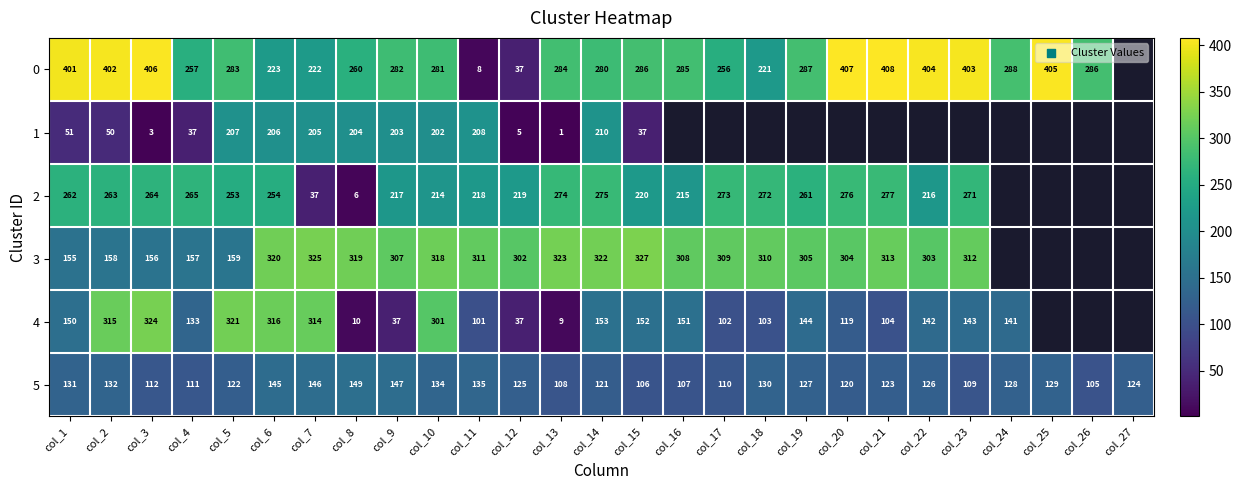

The 0 series shows 223 at col_6. True or false?

True